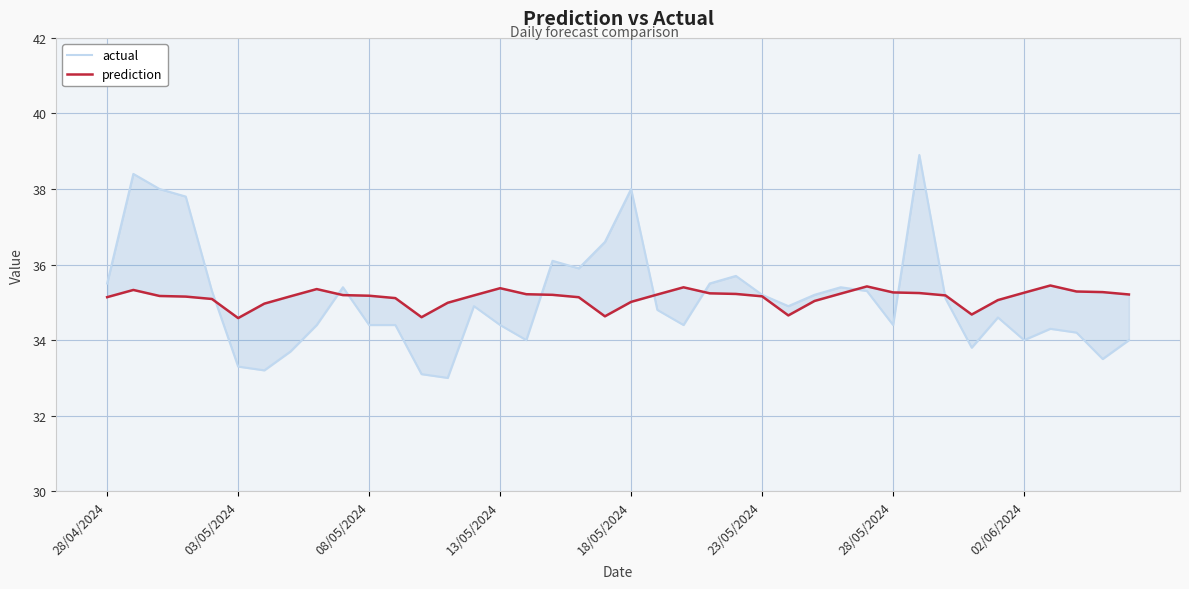

What position from the left is 14?

15